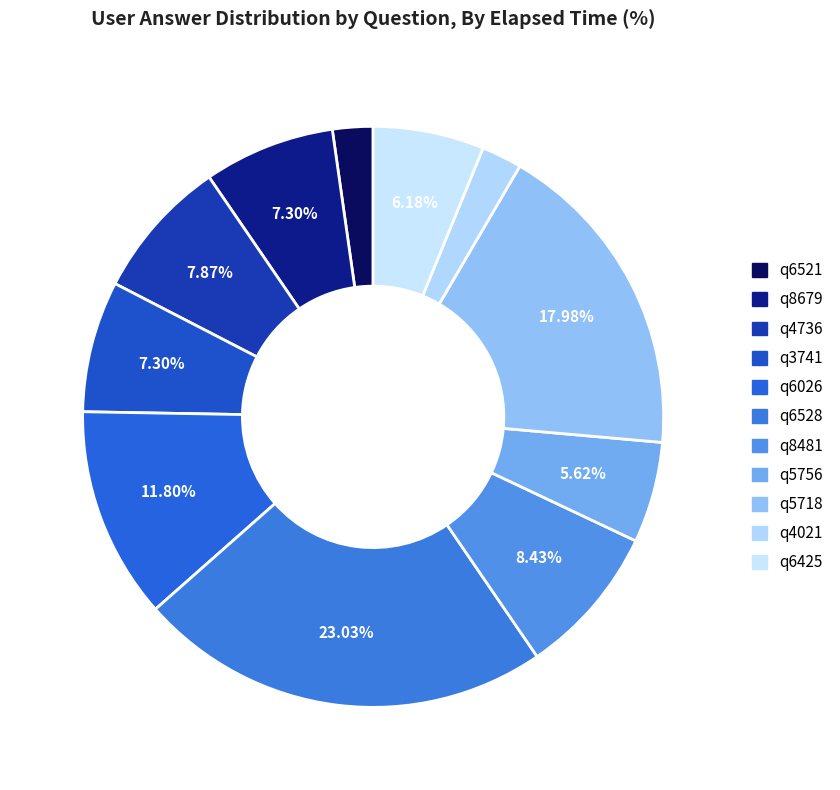

Which has a higher value, q4021 or q5718?

q5718